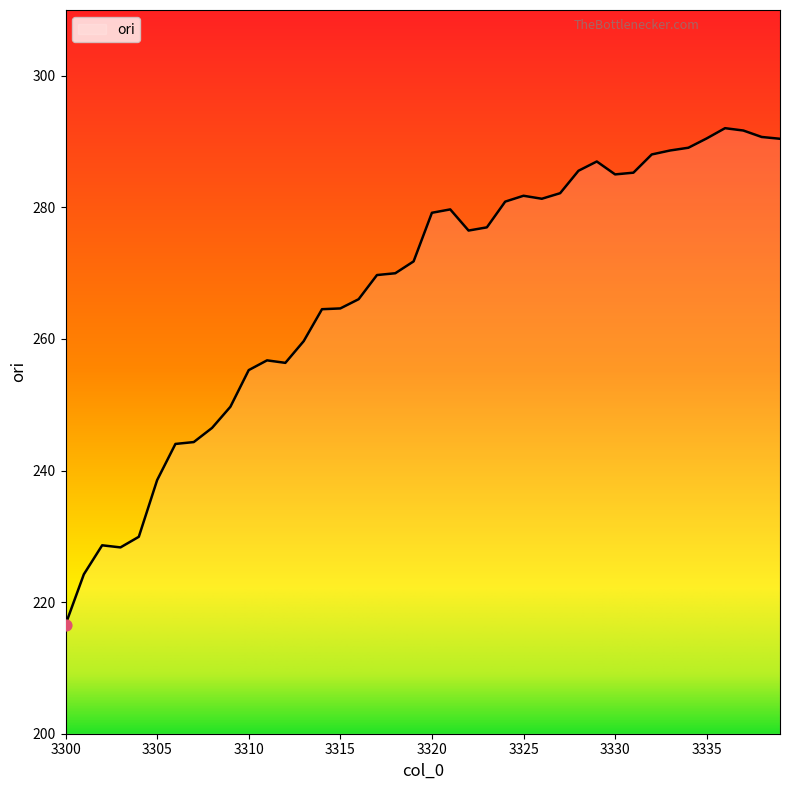

What is the difference between the maximum and minimum values?

75.4